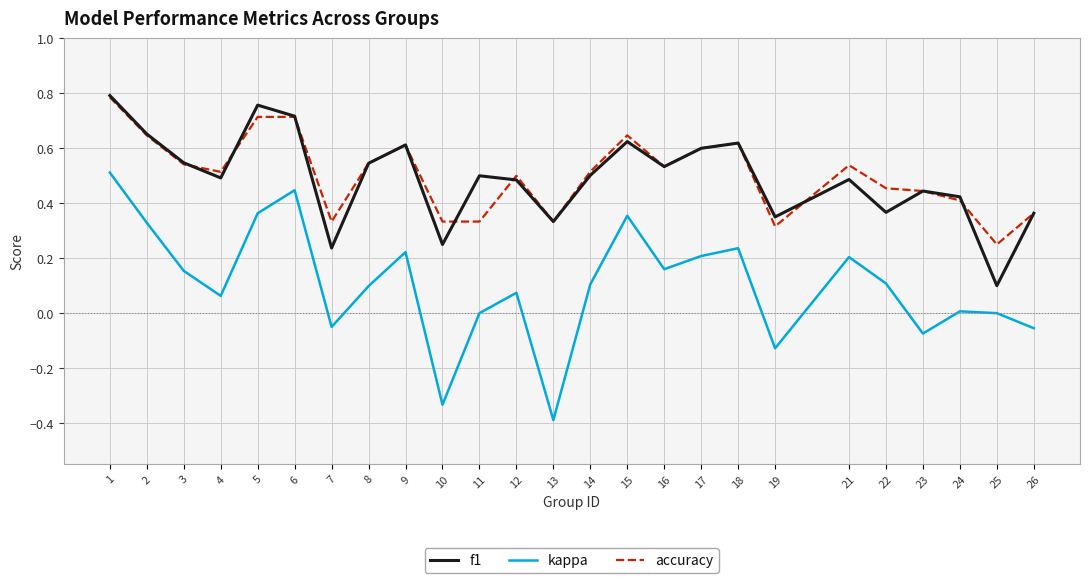

Which series has the widest spread of values?

kappa